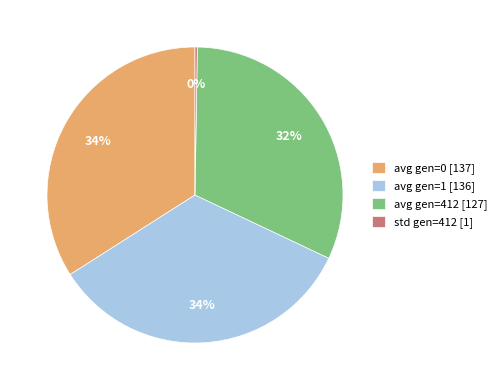

Combined, do avg gen=0 [137] and avg gen=412 [127] account for over 50%?

Yes